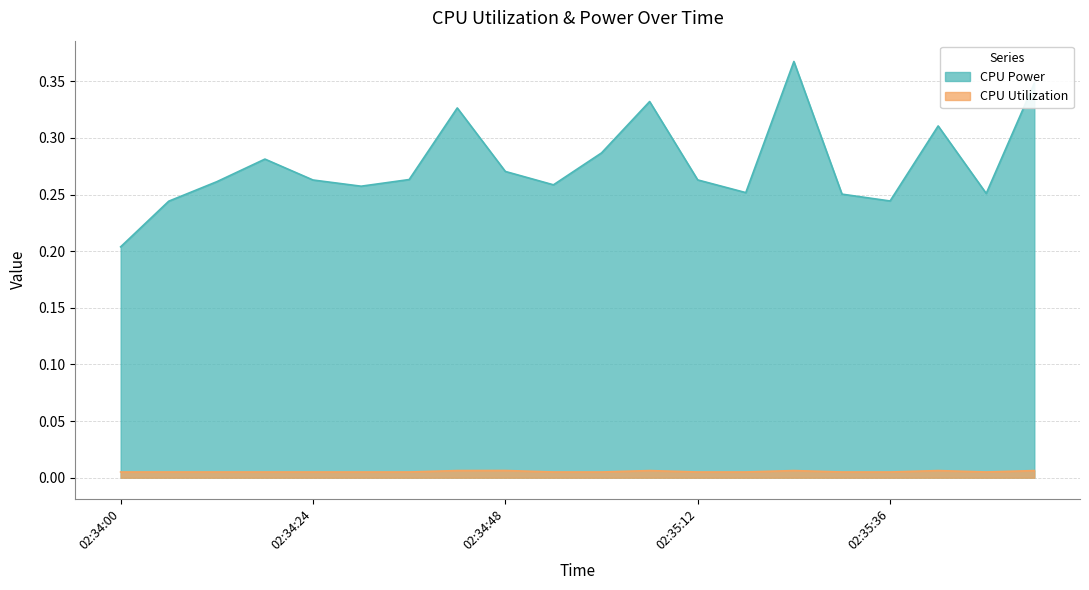

What are all the series names shown in the legend?

CPU Power, CPU Utilization